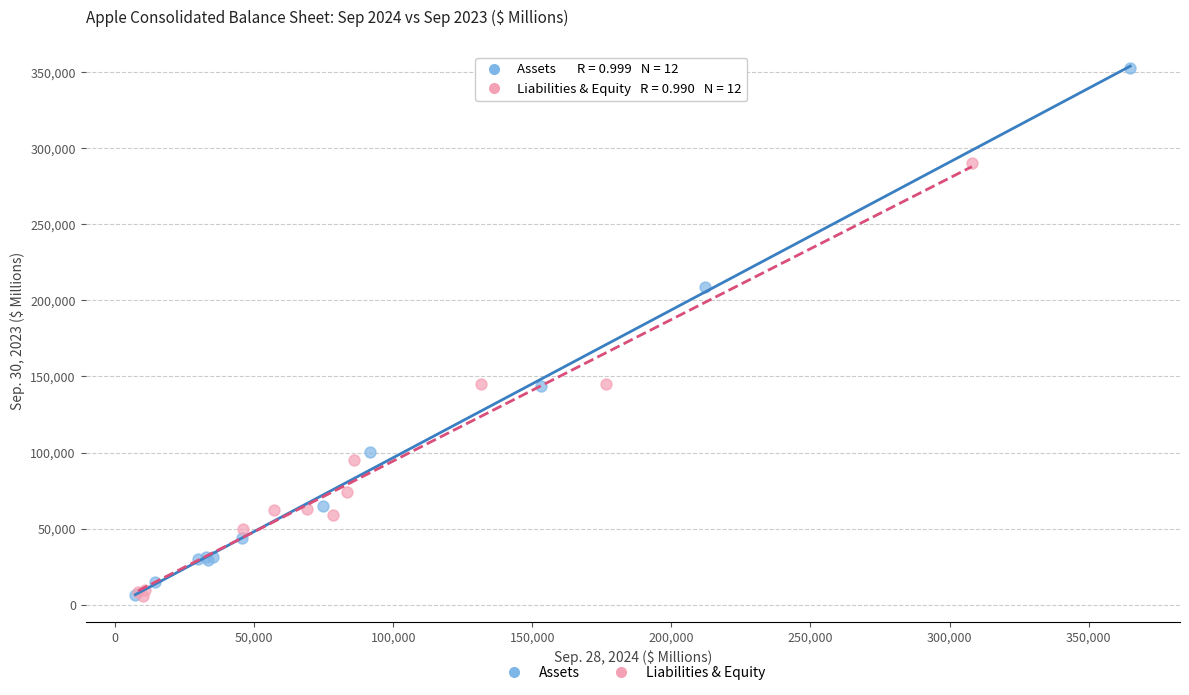

Which series reaches the maximum Y coordinate?

Assets